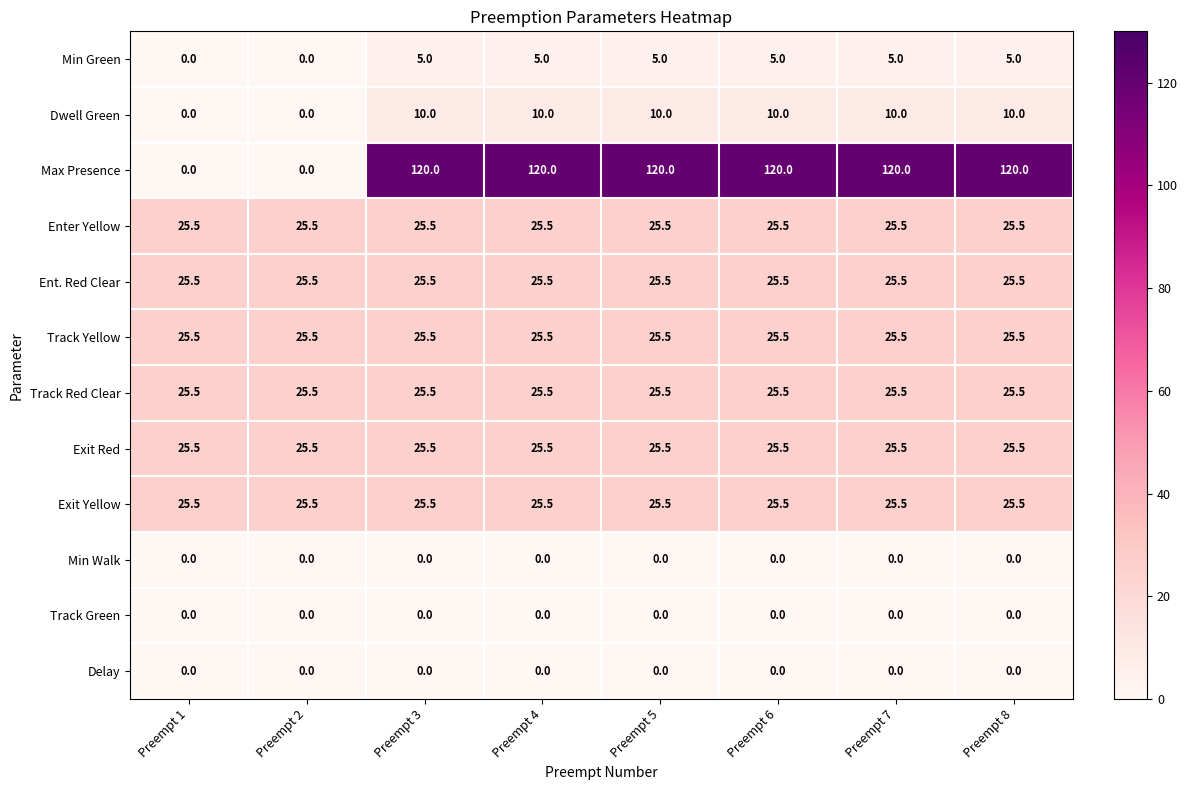

The Dwell Green series shows 10.0 at Preempt 4. True or false?

True